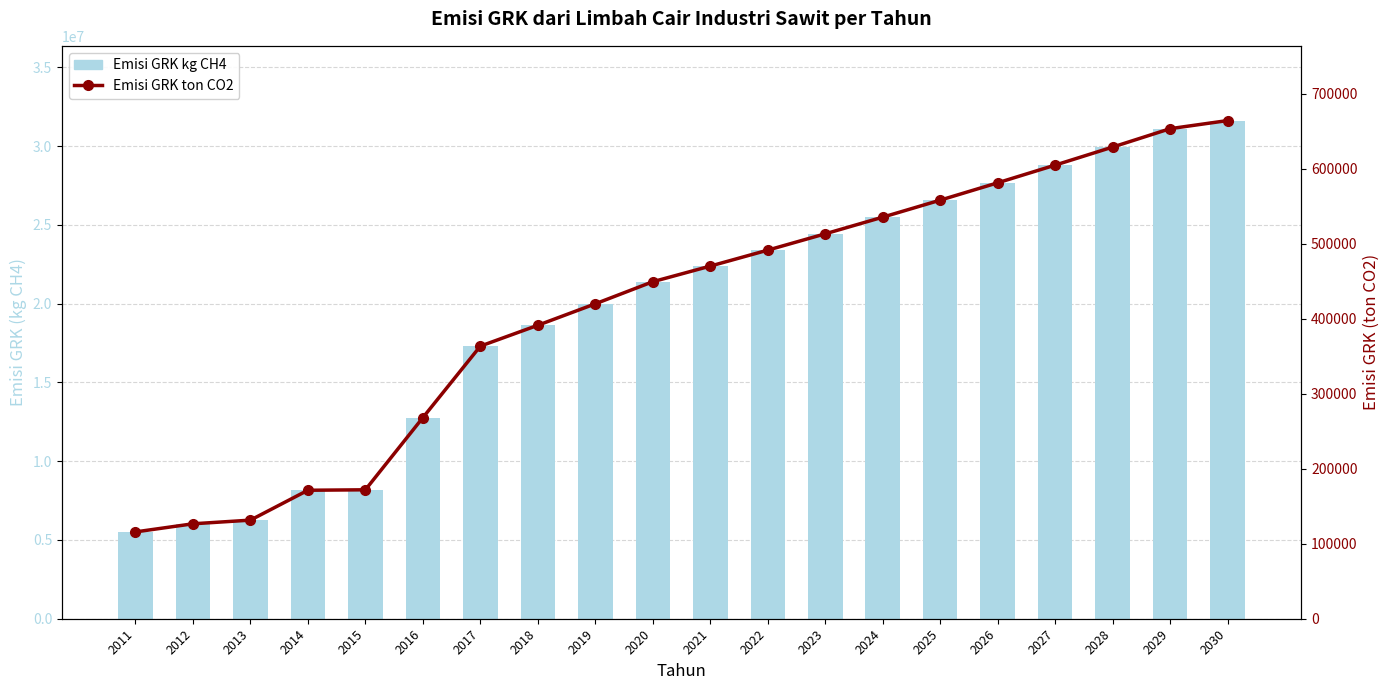

What is the difference between the maximum and minimum values in the Emisi GRK kg CH4 series?

26117405.8